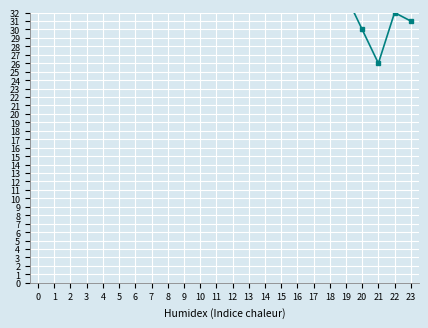

Where is the data nearest to the value 46?

11